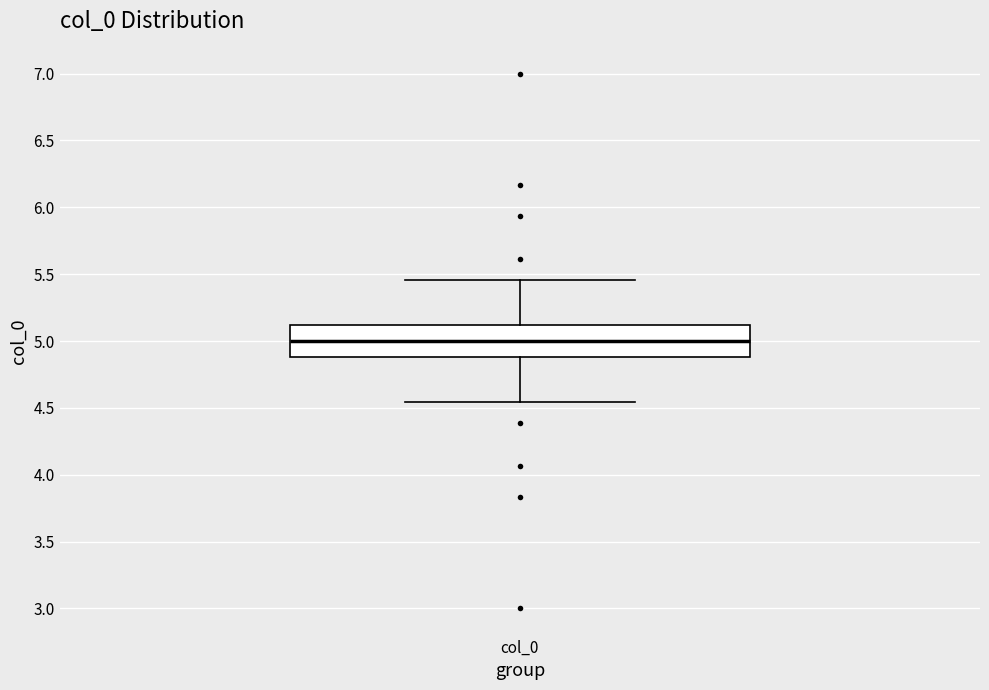

Where does the lower whisker of the box for col_0 end on the y-axis? The values are not printed on the chart, so give them approximately, as read against the axis.

4.55